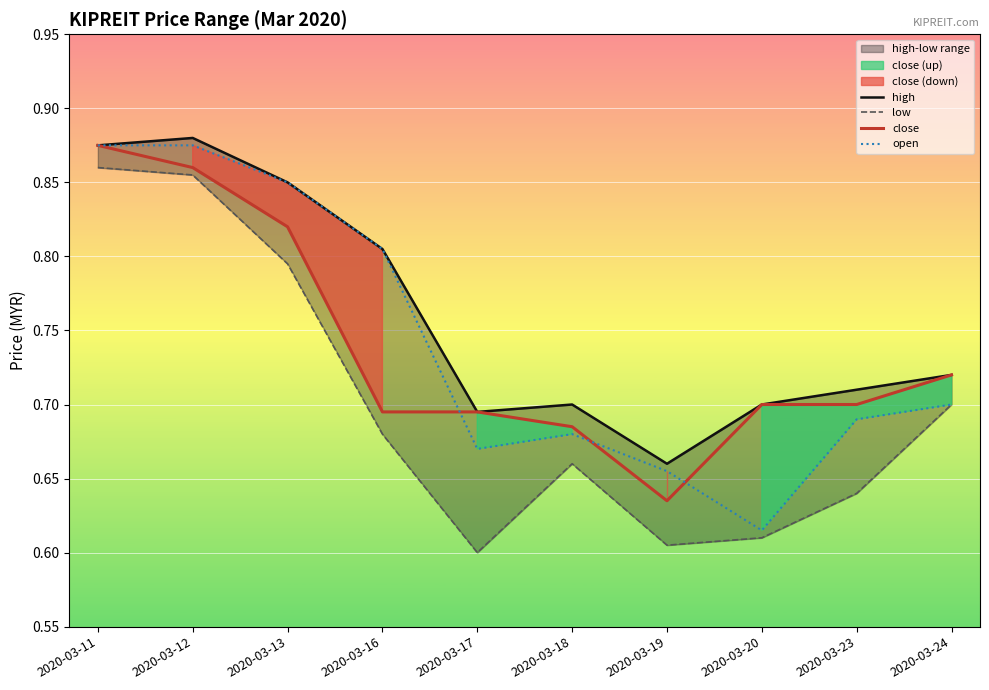

At which label is low closest to 0?

2020-03-17